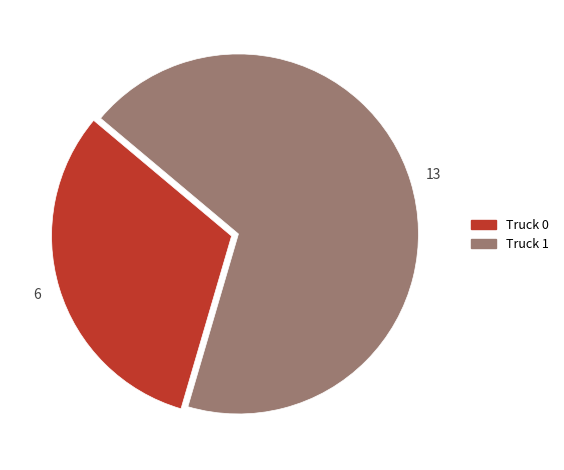

The Truck 0 slice represents 32% of the pie. True or false?

True